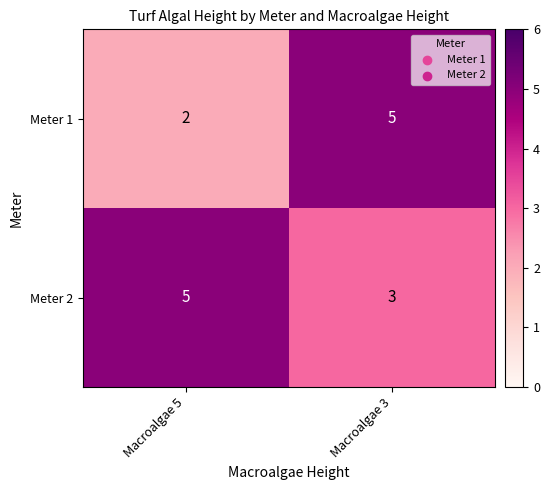

List the series in order of their overall mean, highest first.

Meter 2, Meter 1